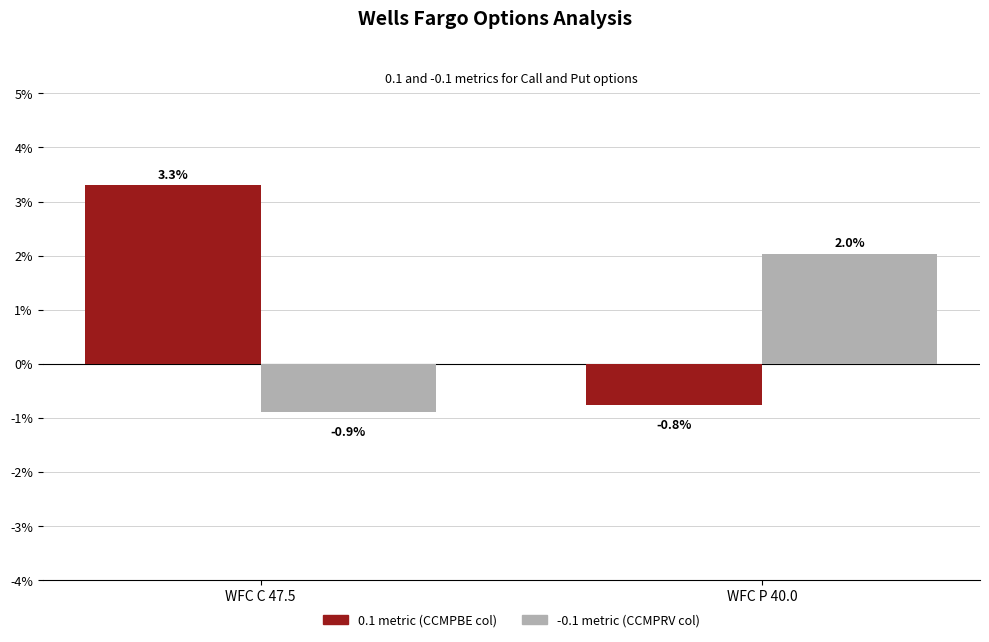

Reading left to right, transcribe all the data shown in this chart.

0.1: WFC C 47.5=3.3	WFC P 40.0=-0.8
-0.1: WFC C 47.5=-0.9	WFC P 40.0=2.0